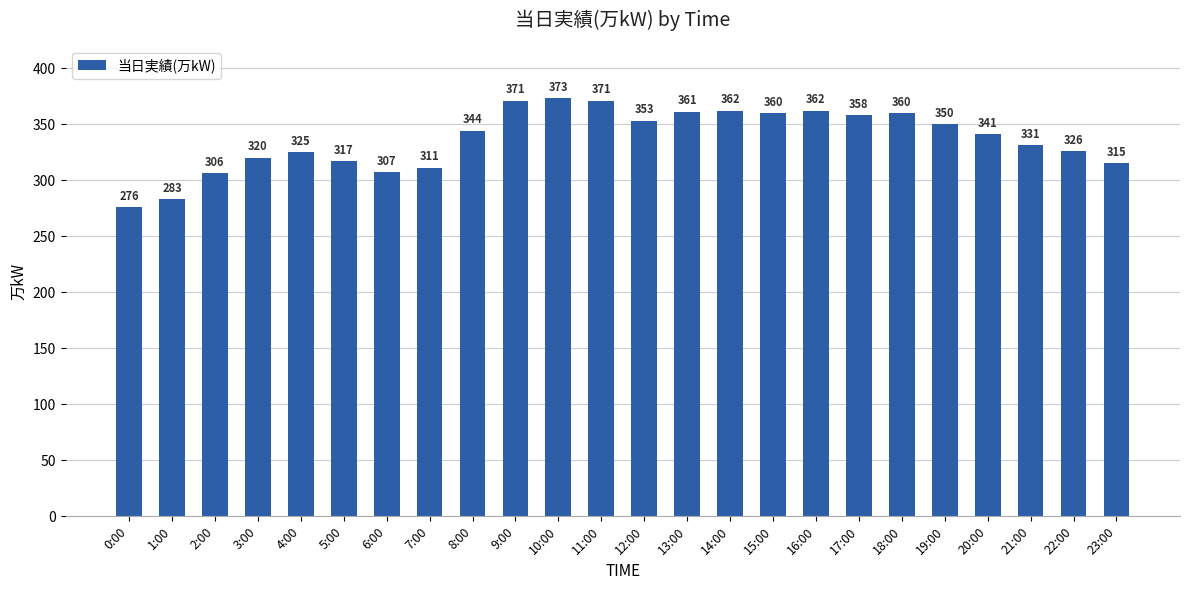

Where is the data nearest to the value 324?

4:00